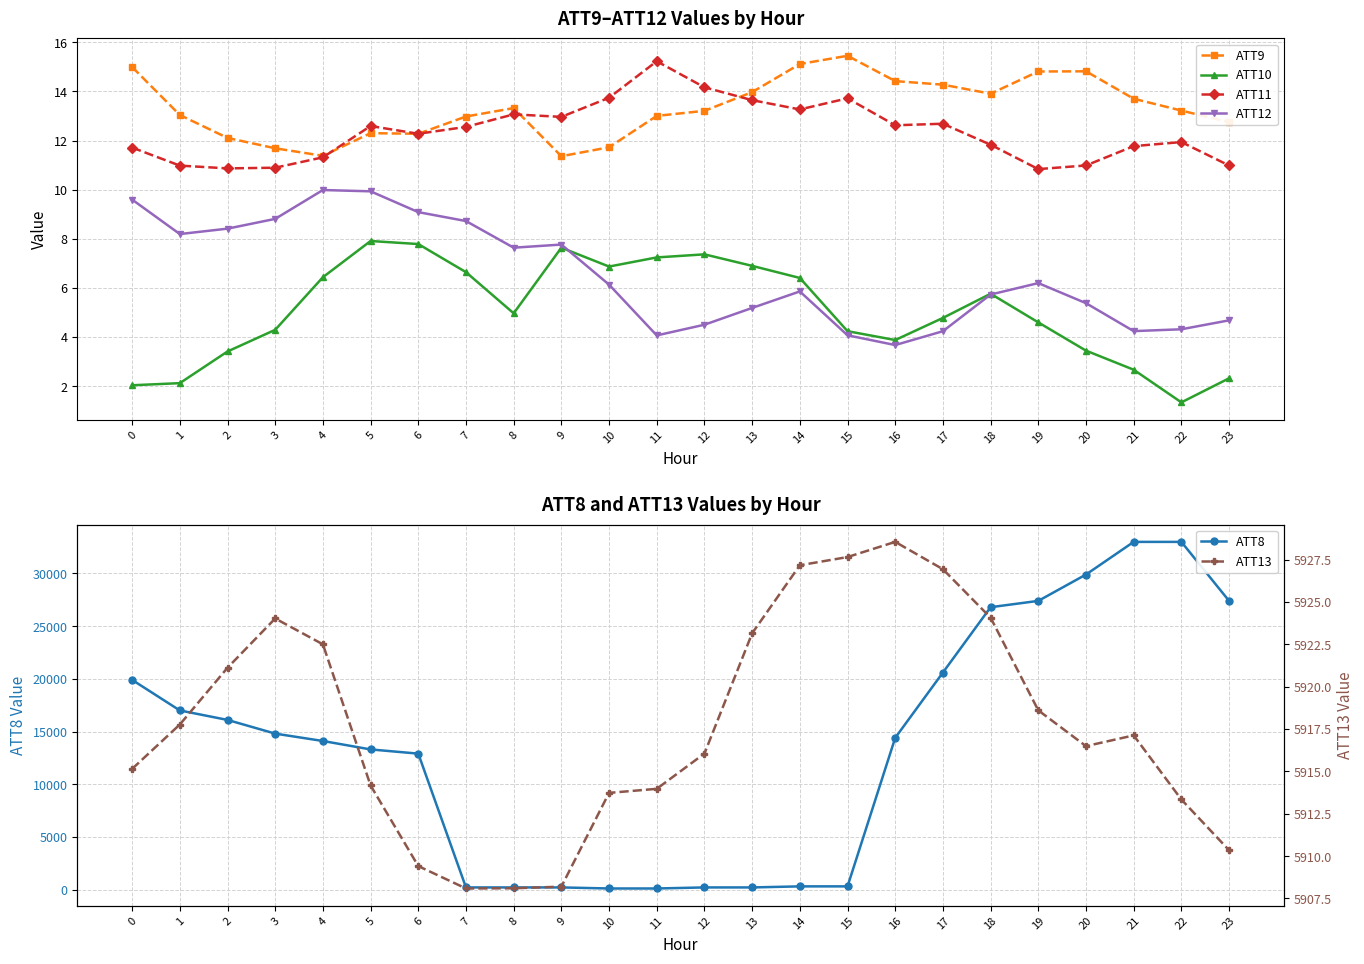

What is the smallest value displayed?

1.3